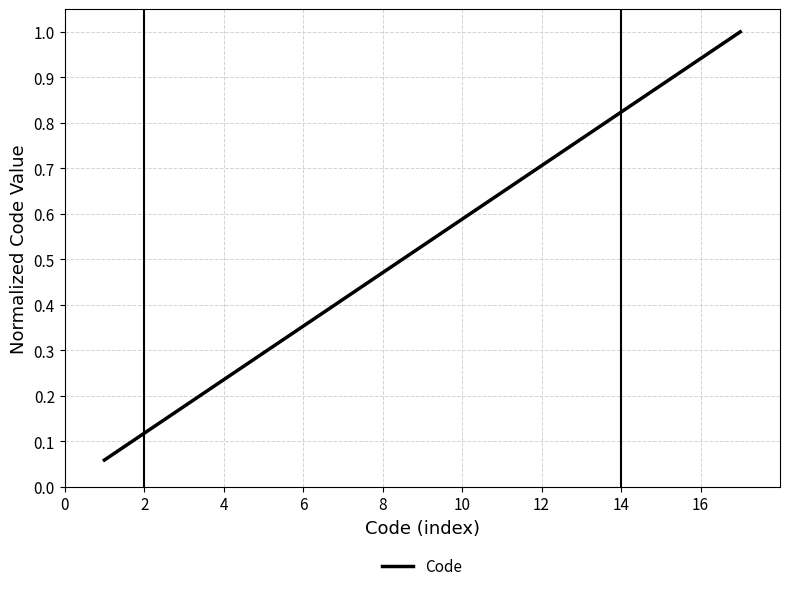

What is the greatest value displayed?

1.0